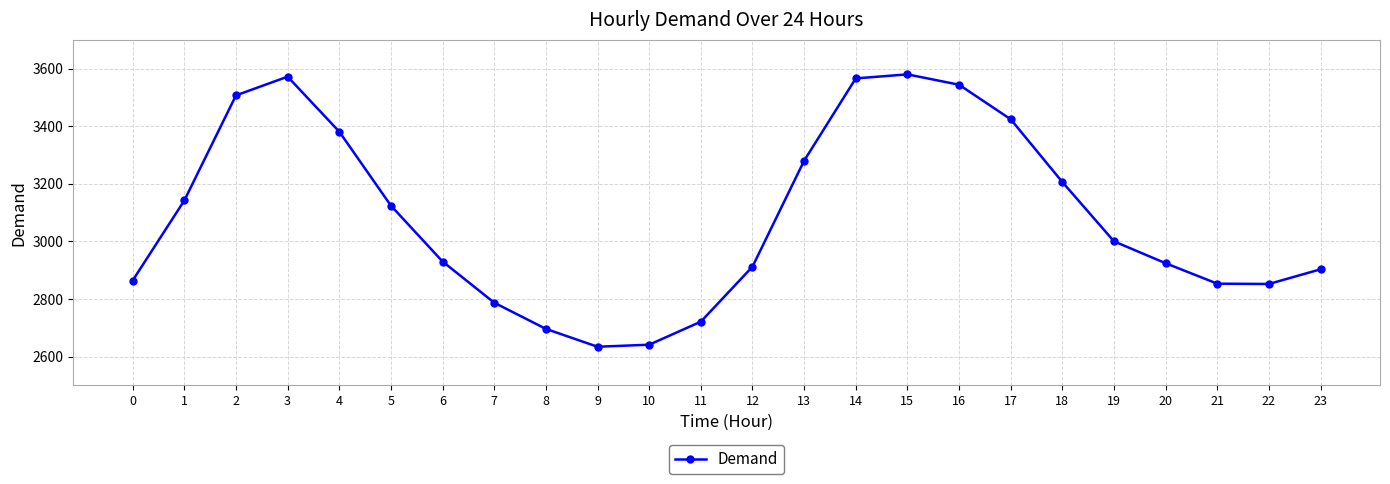

What is the average value?

3085